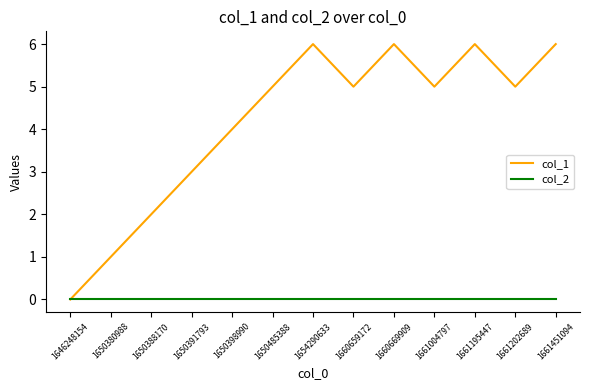

Reading left to right, extract all data points from this chart.

col_1: 0	1	2	3	4	5	6	5	6	5	6	5	6
col_2: 0	0	0	0	0	0	0	0	0	0	0	0	0